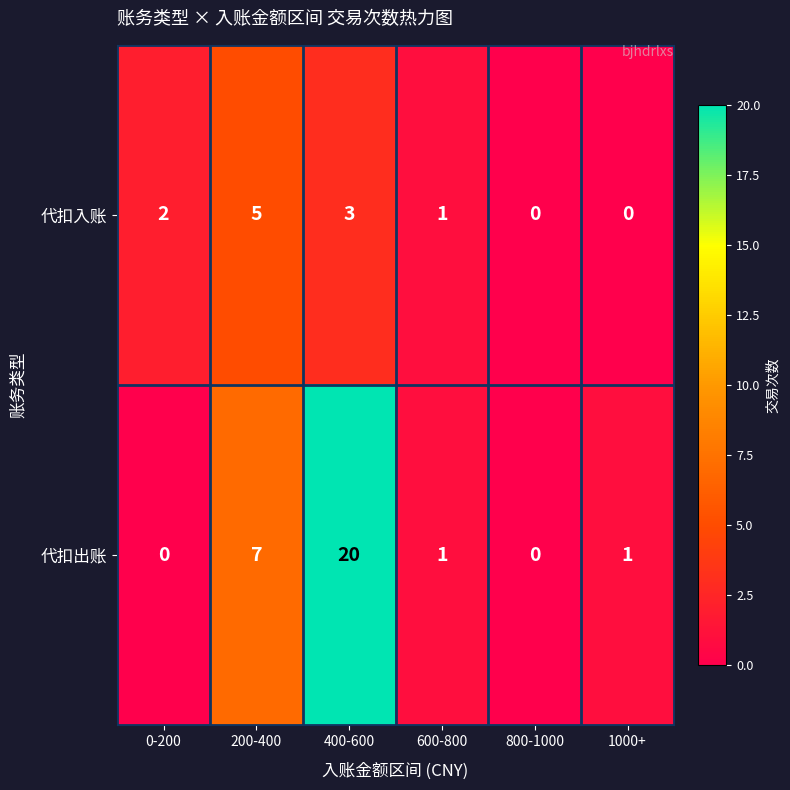

What is the sum of all 代扣出账 values?

29